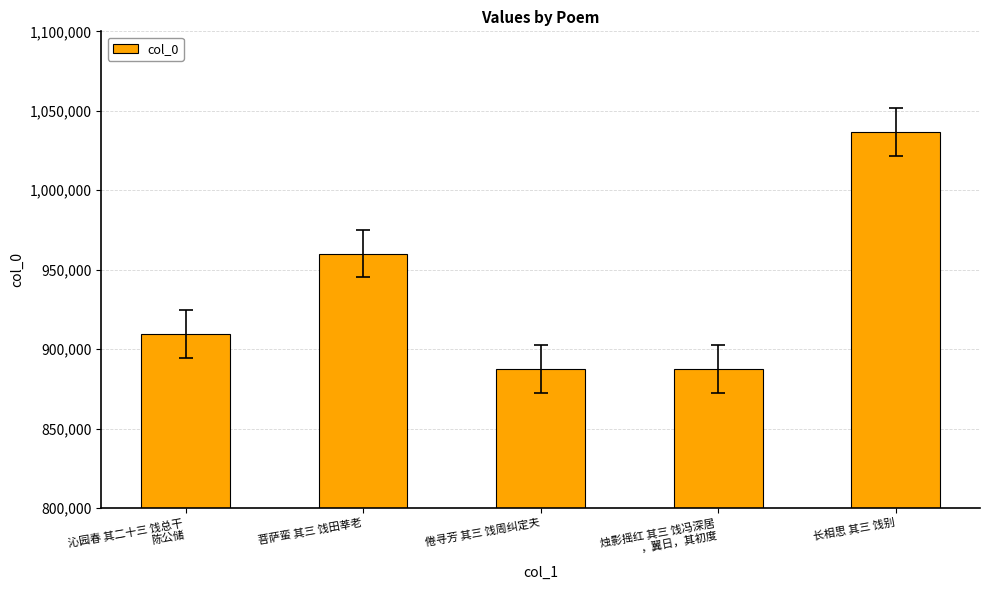

What is the greatest value displayed?

1036666